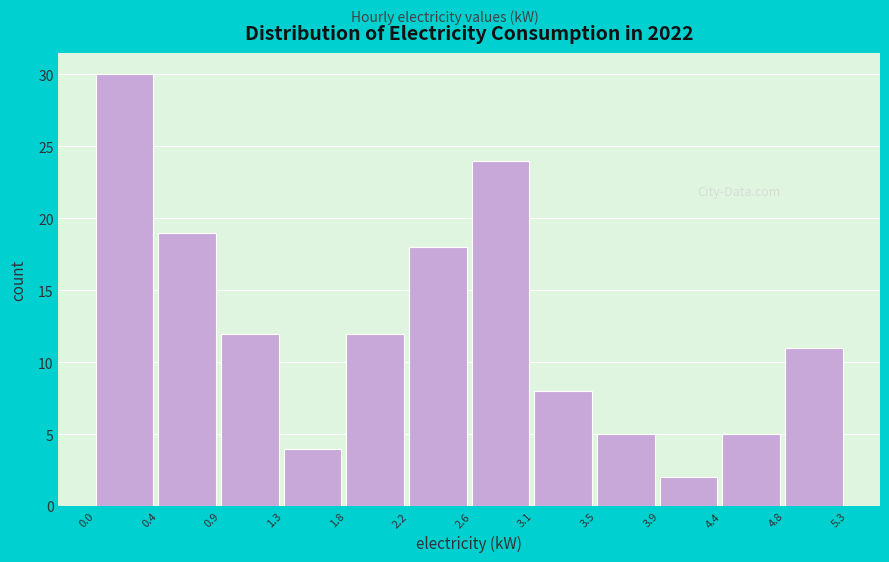

Reading left to right, list every bar in this chart as the range it spans on the x-axis followed by its height. The values are not printed on the chart, so give them approximately, as read against the axis.

0.0 to 0.4: 30
0.4 to 0.9: 19
0.9 to 1.3: 12
1.3 to 1.8: 4
1.8 to 2.2: 12
2.2 to 2.6: 18
2.6 to 3.1: 24
3.1 to 3.5: 8
3.5 to 3.9: 5
3.9 to 4.4: 2
4.4 to 4.8: 5
4.8 to 5.3: 11